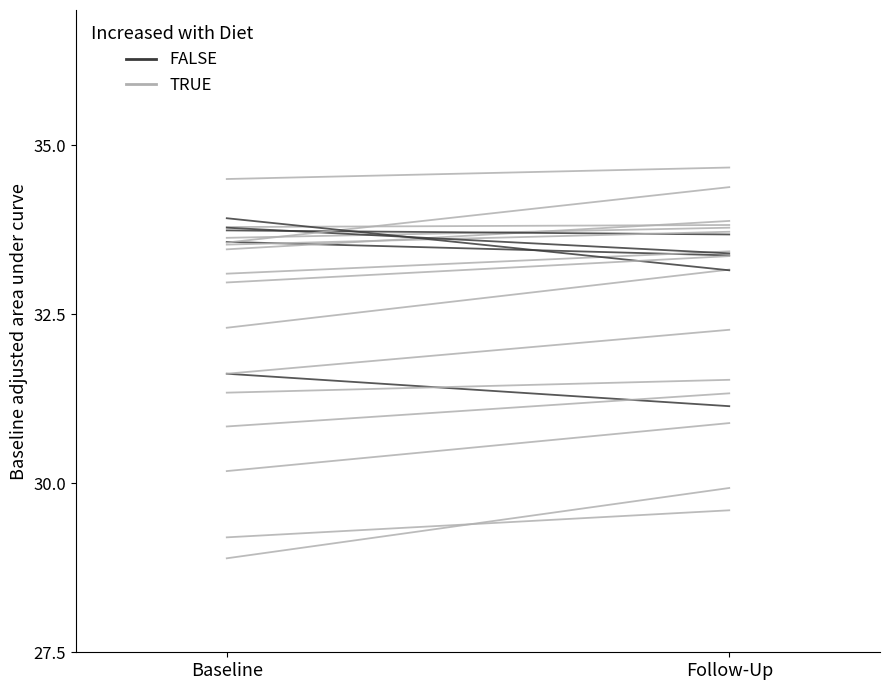

Does the chart have visible grid lines?

No